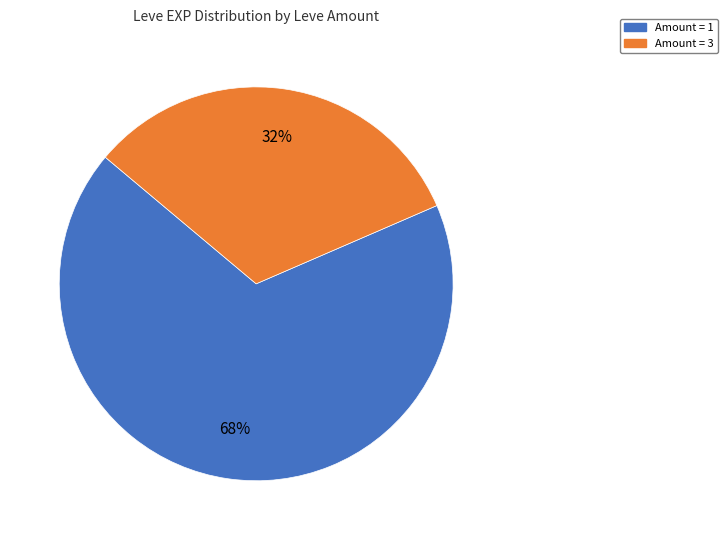

To the nearest percent, what is the average slice percentage?

50%